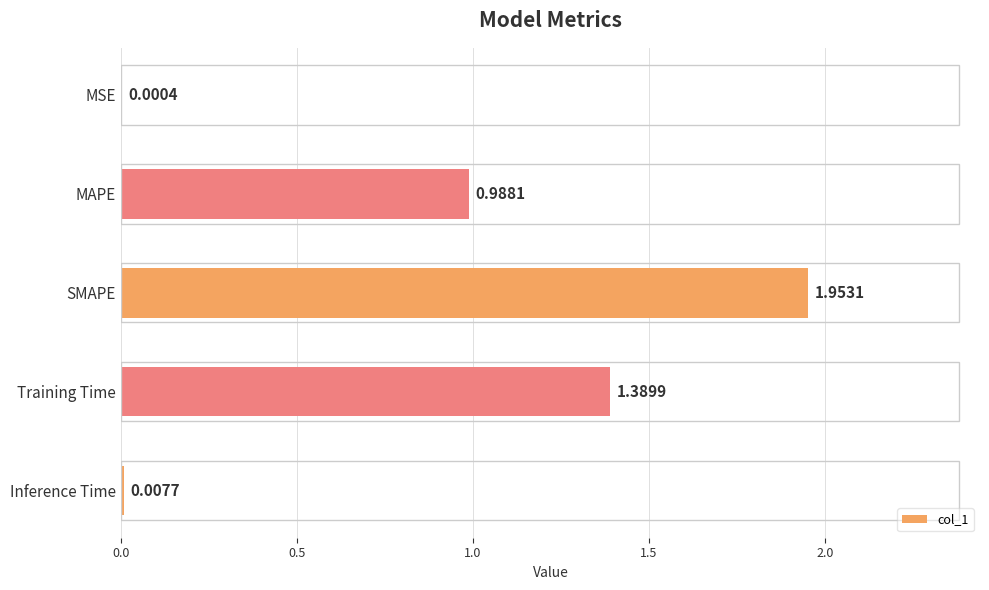

At which label is the value closest to 0?

MSE